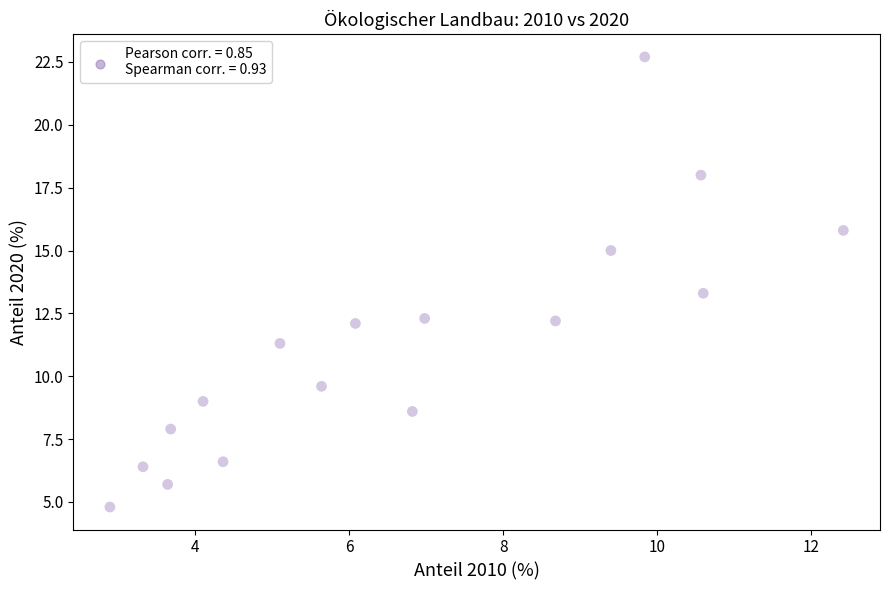

What Y value in the scatter plot is closest to 13?

13.3